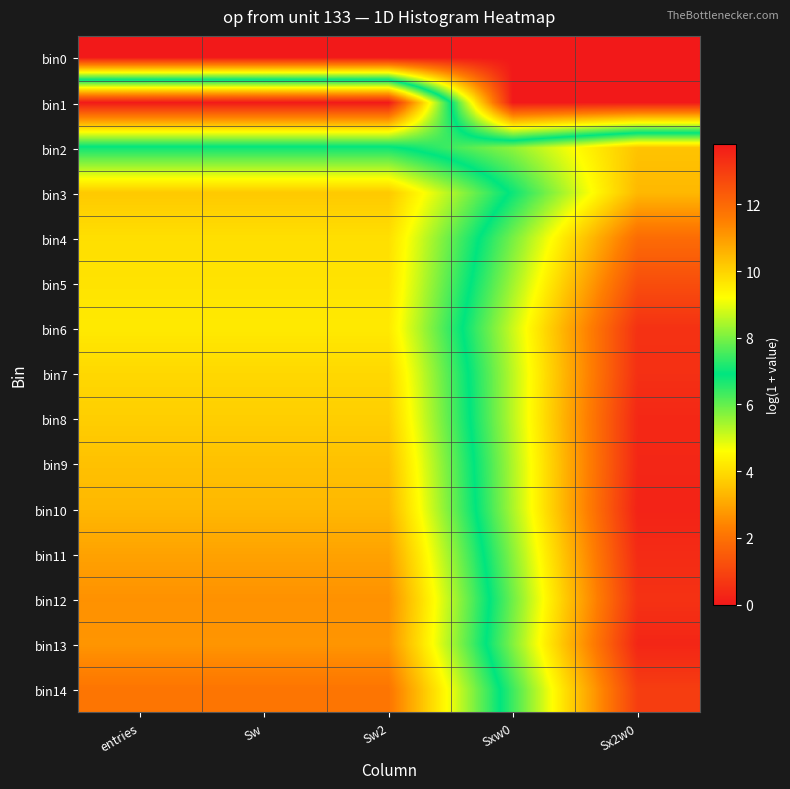

What is the spread (max minus min) of values at Sx2w0?

13.6